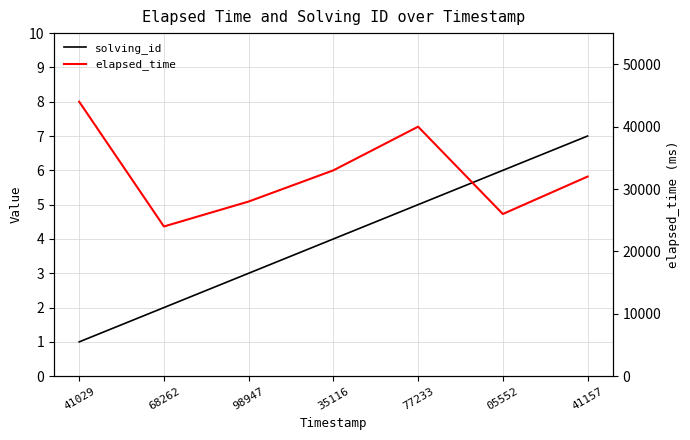

Reading left to right, what are all the values shown in this chart?

solving_id: 41029=1	68262=2	98947=3	35116=4	77233=5	05552=6	41157=7
elapsed_time: 41029=44000	68262=24000	98947=28000	35116=33000	77233=40000	05552=26000	41157=32000